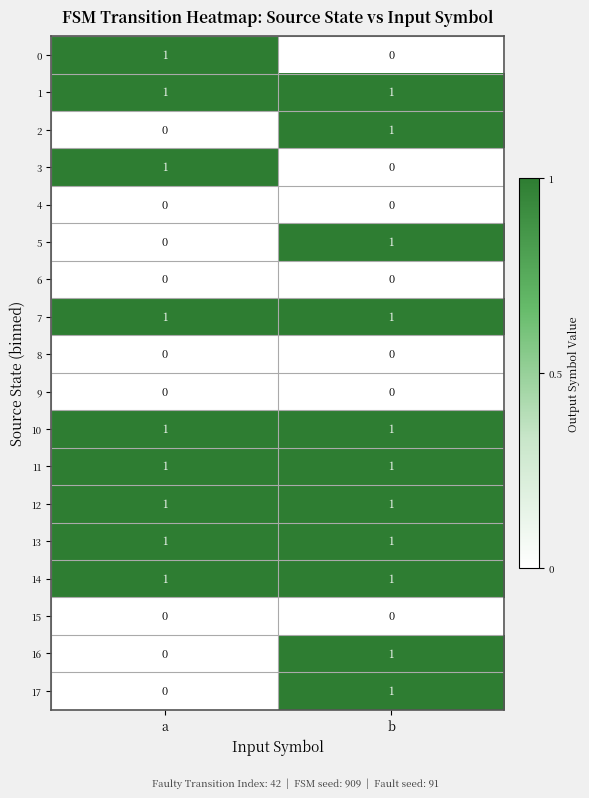

At which label is 5 closest to 0?

a